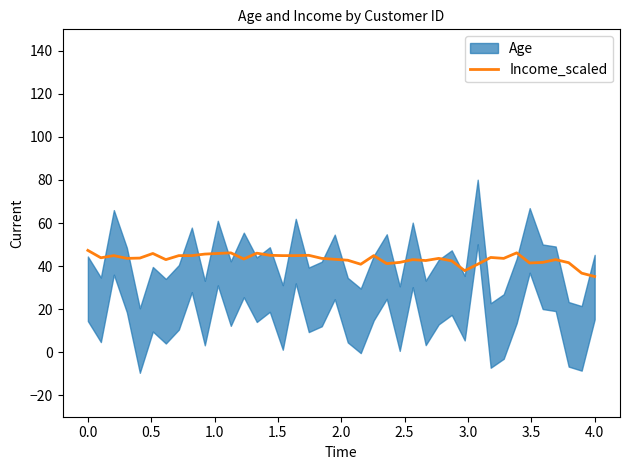

How many interior local peaks (higher than both neighbors) does the data have?

11